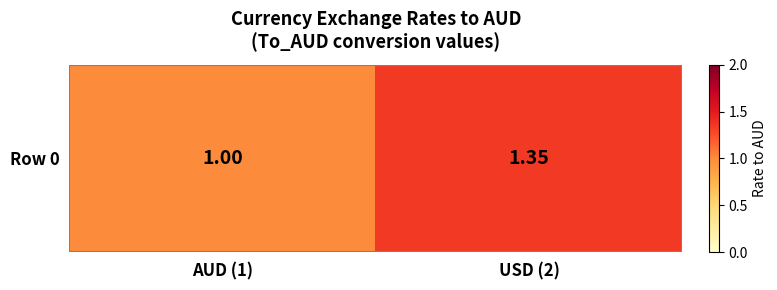

What is the minimum value shown in the chart?

1.0